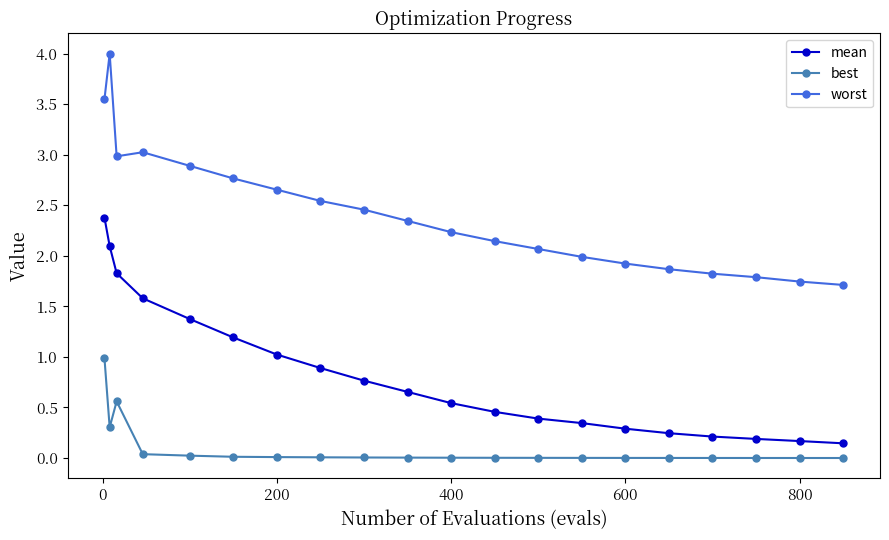

Which series has the largest total across all categories?

worst